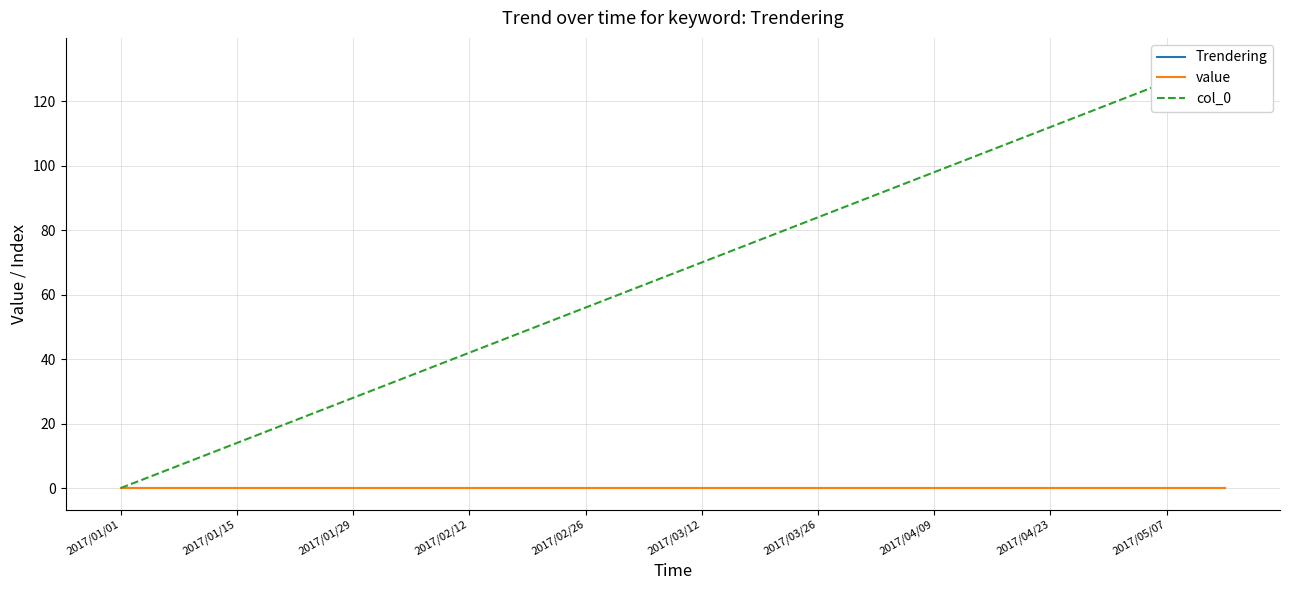

What is the maximum value shown in the chart?

133